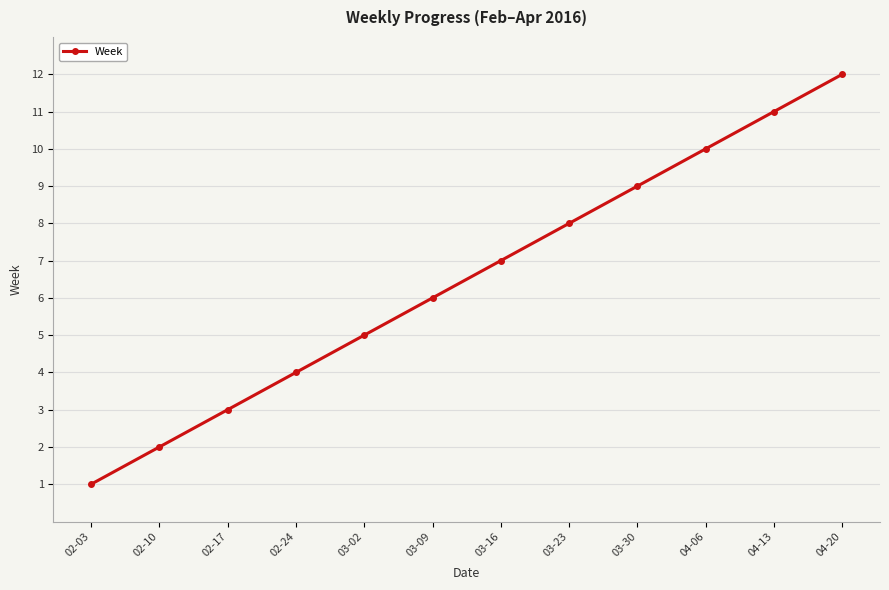

How many data points are less than 7?

6